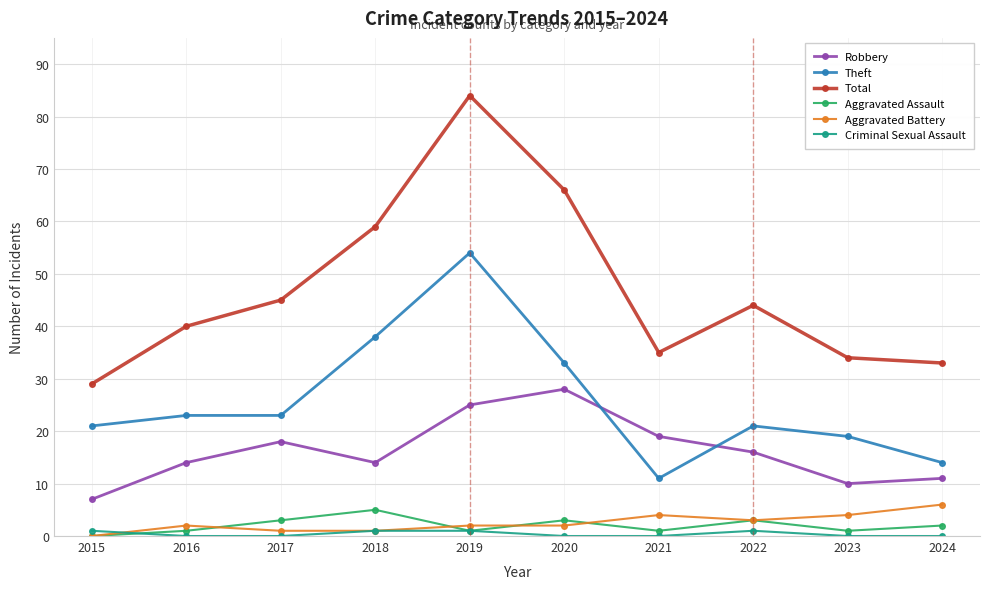

List the series in order of their peak value, lowest first.

Criminal Sexual Assault, Aggravated Assault, Aggravated Battery, Robbery, Theft, Total